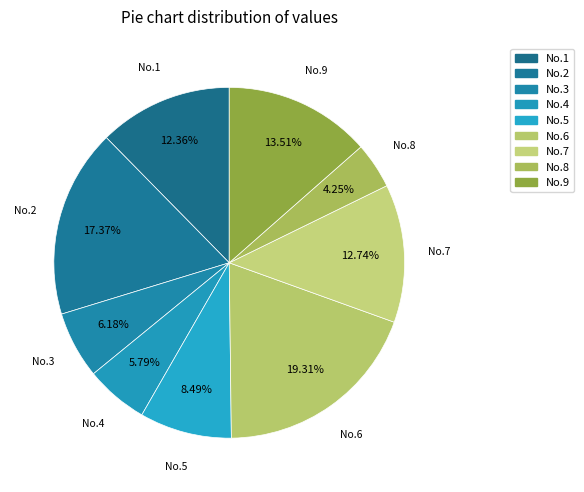

Count the number of slices in the pie.

9